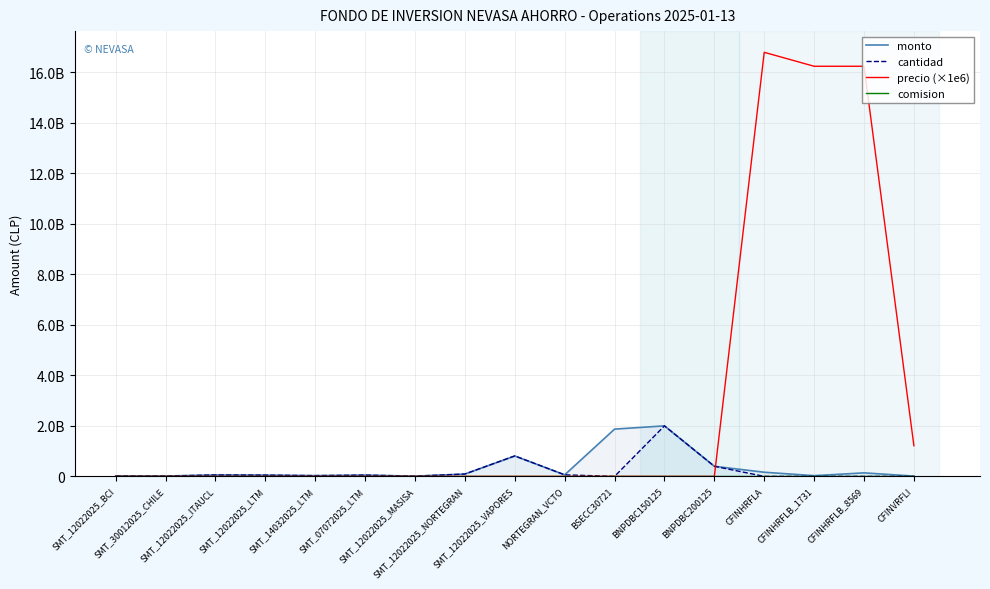

Between which two adjacent categories do monto and precio (×1e6) first intersect?

BNPDBC200125 and CFINHRFLA